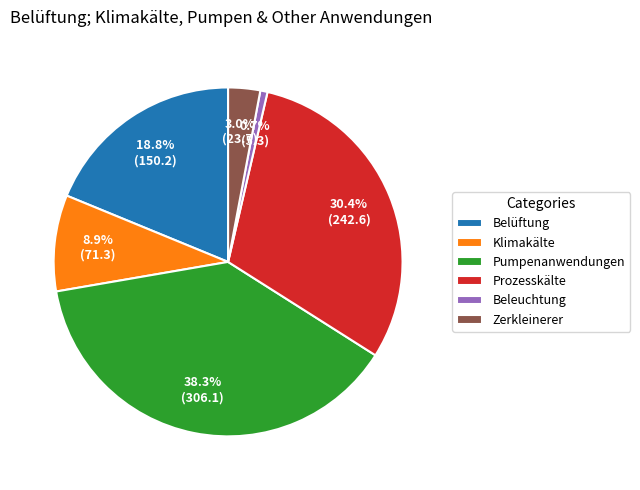

Which has a higher value, Belüftung or Prozesskälte?

Prozesskälte